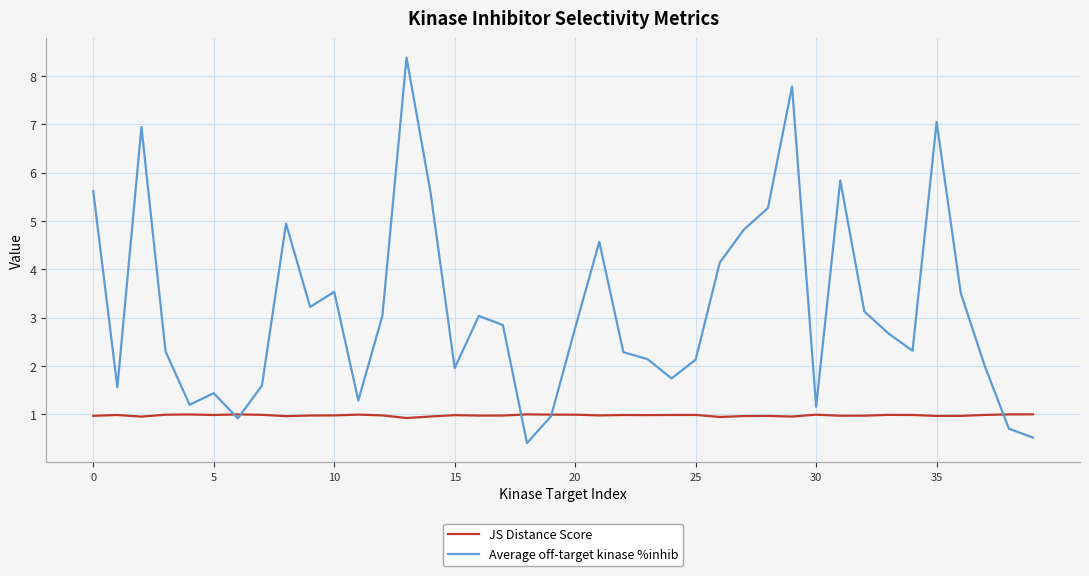

Which series has the largest total across all categories?

Average off-target kinase %inhib